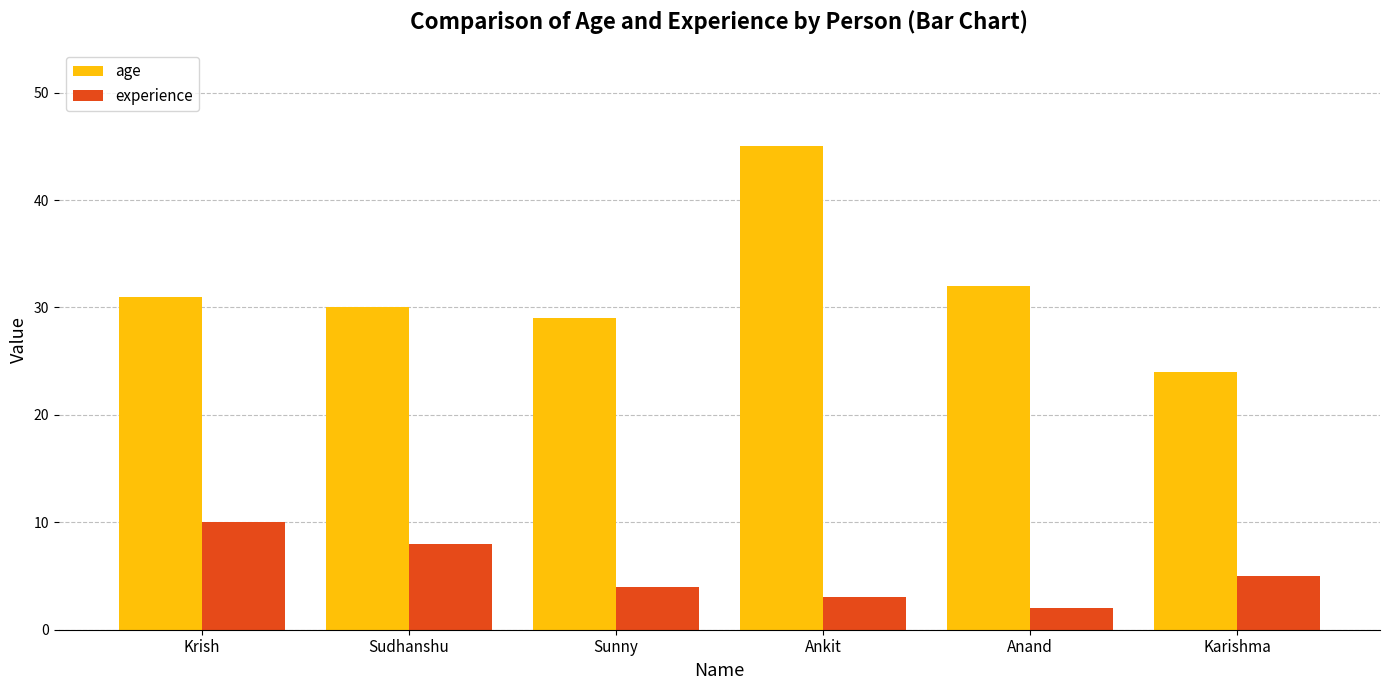

How many groups of bars are there?

6